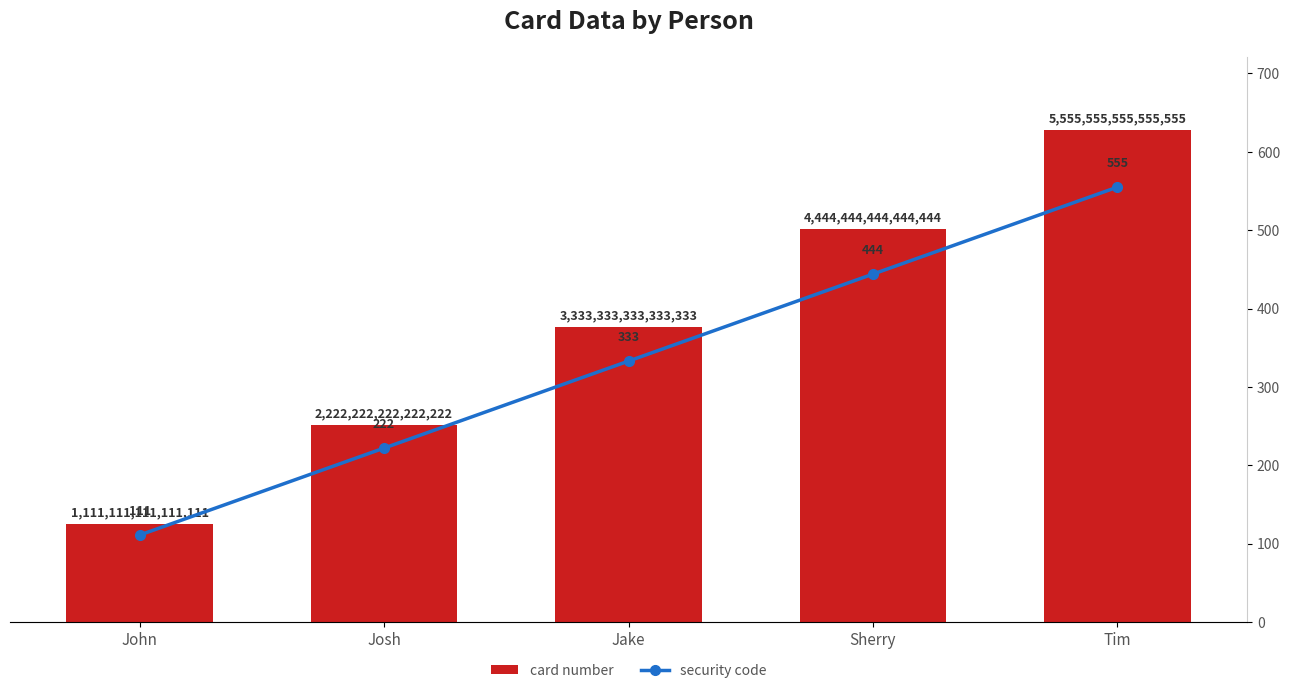

Count the security code values in the range 222 to 444.

3